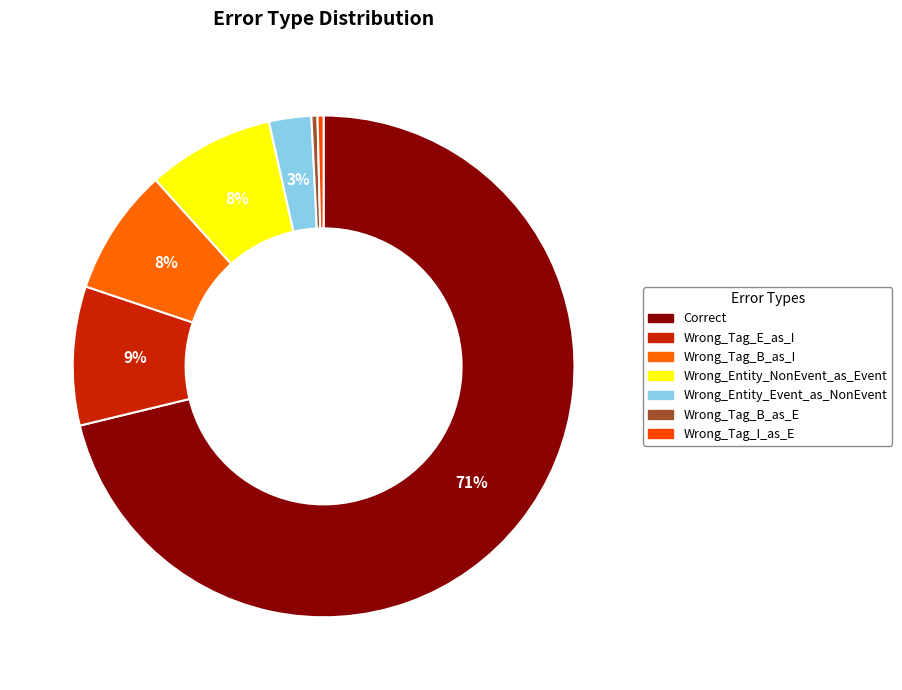

How many segments does this pie chart have?

7